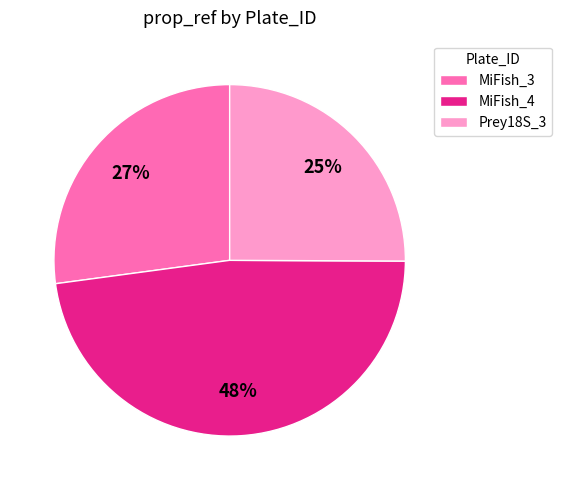

Does Prey18S_3 represent more than half of the total?

No